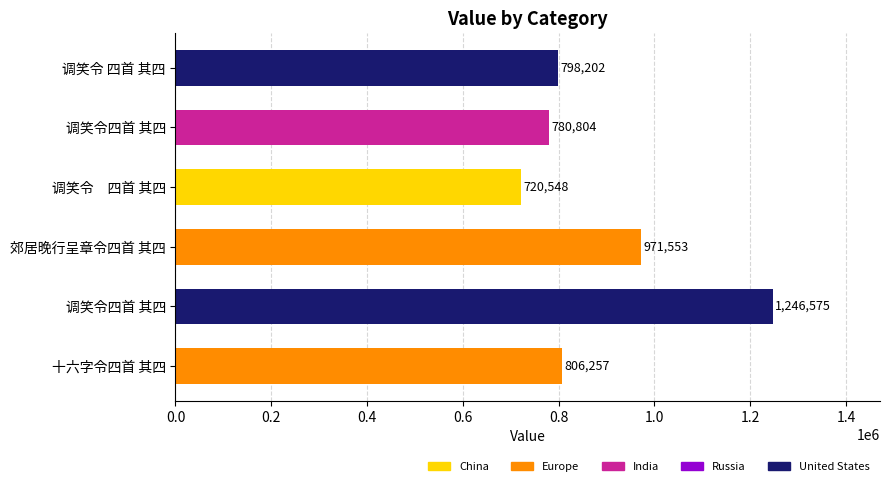

Does the chart contain any negative values?

No